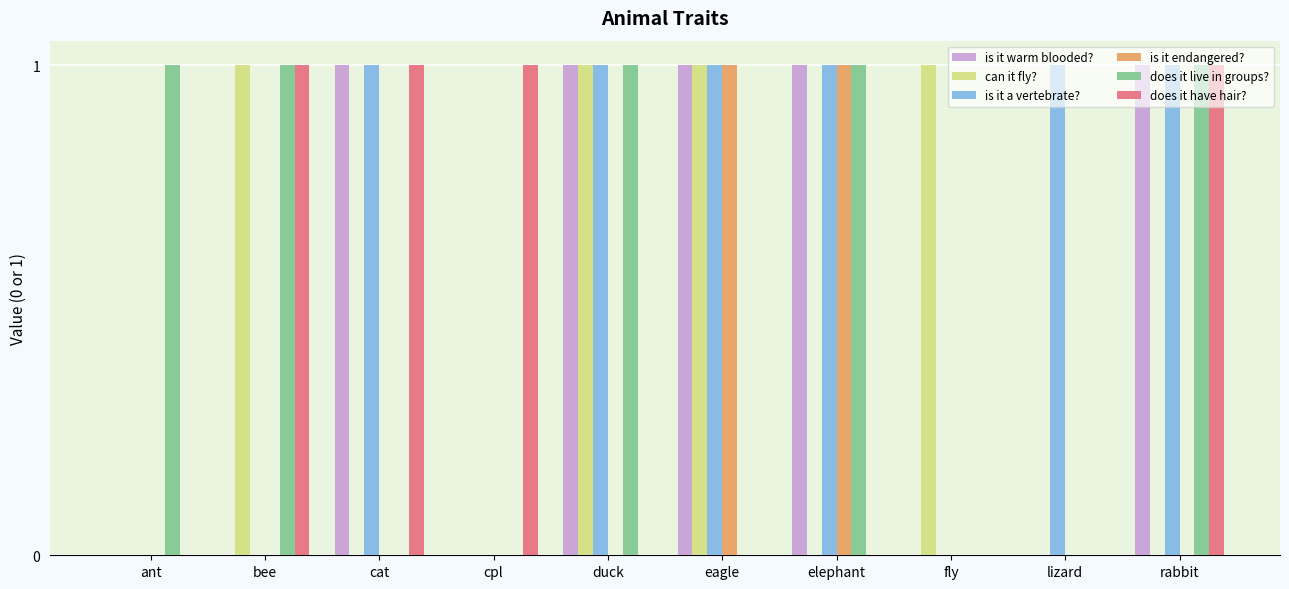

What is the total value across all series at rabbit?

4